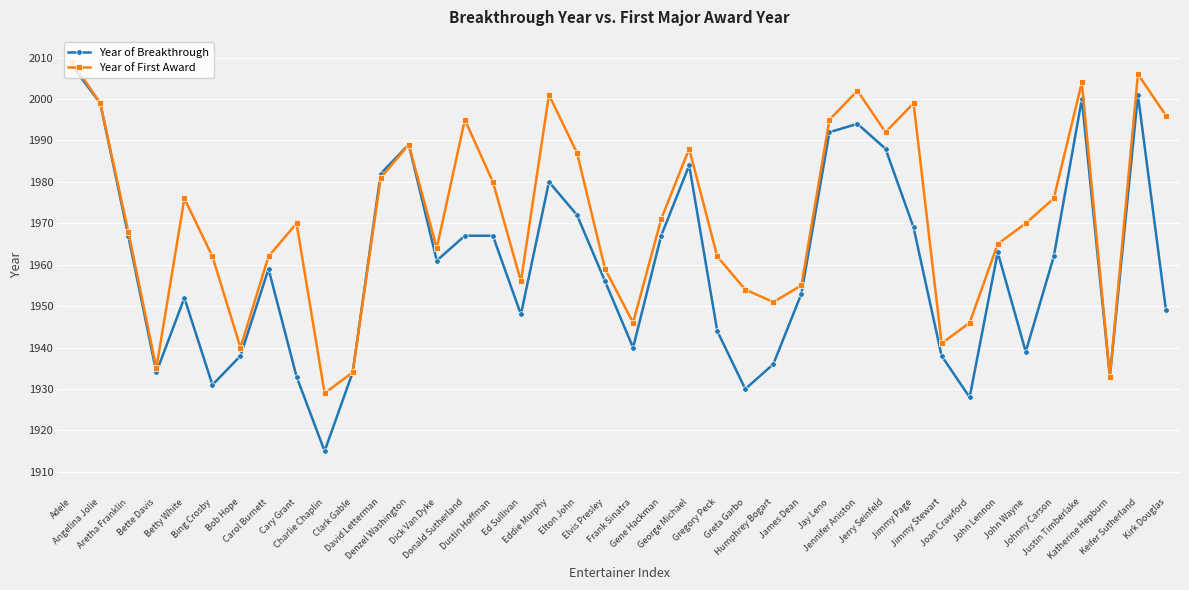

Which series has the largest total across all categories?

Year of First Award